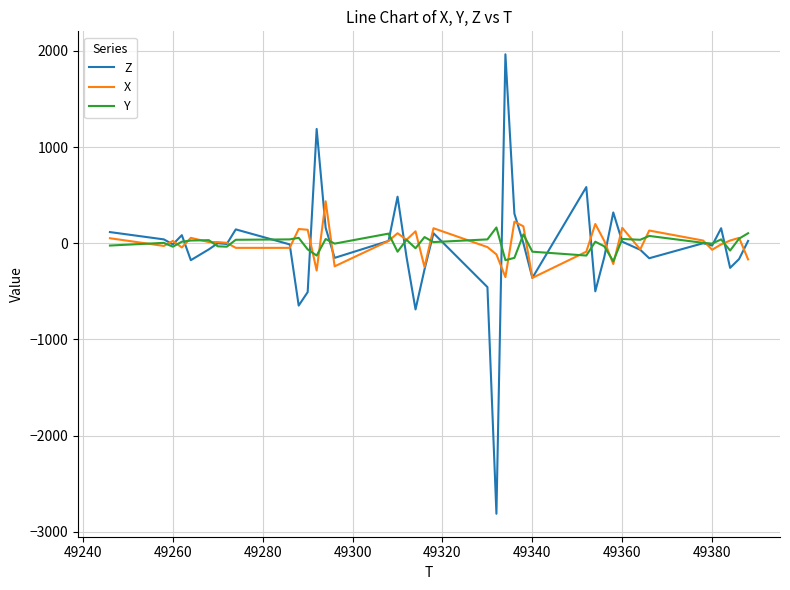

What is the maximum value for X?

436